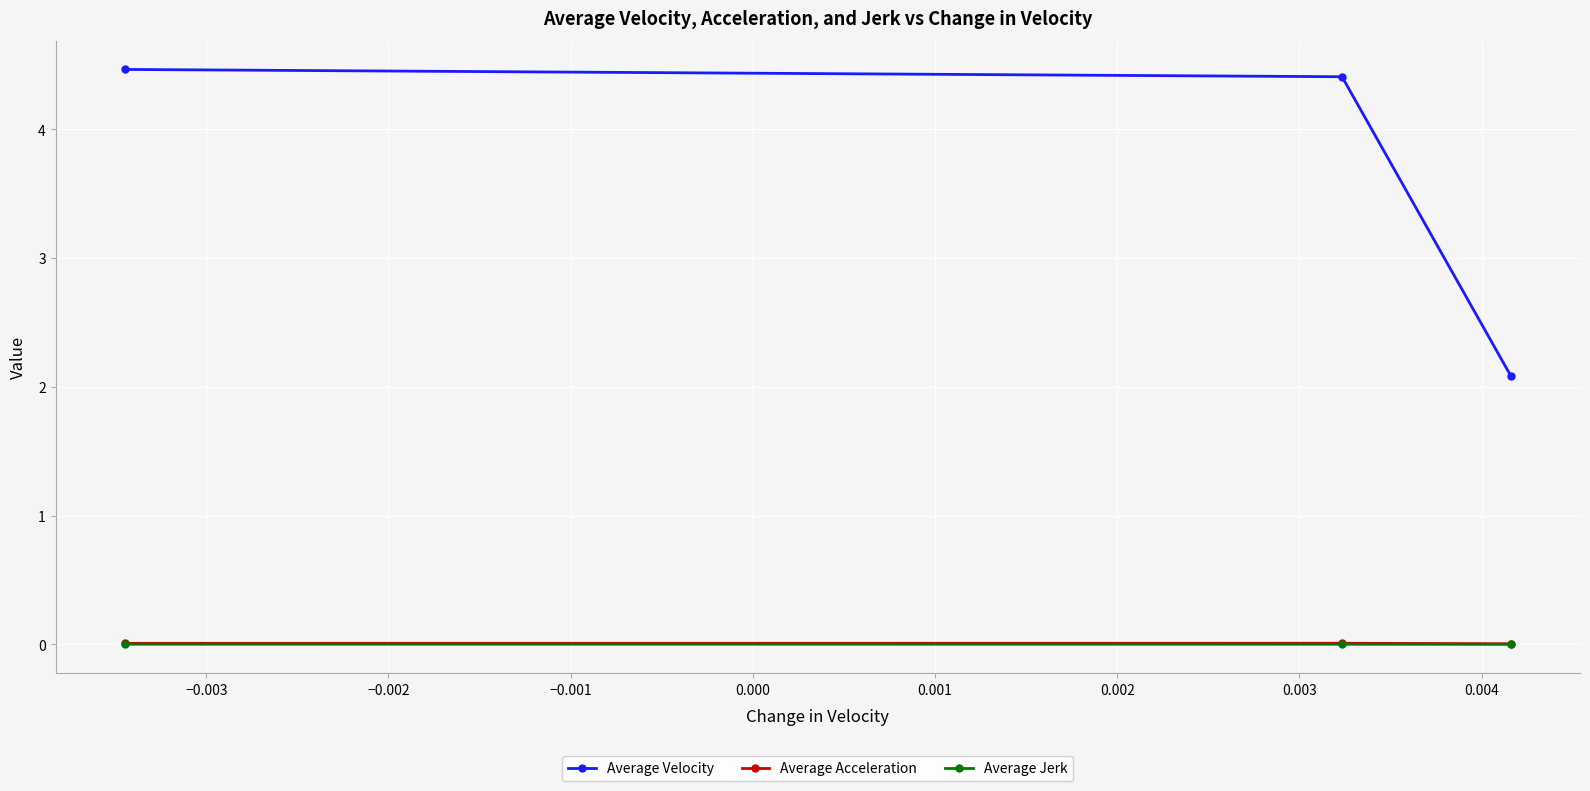

What is the greatest value displayed?

4.5